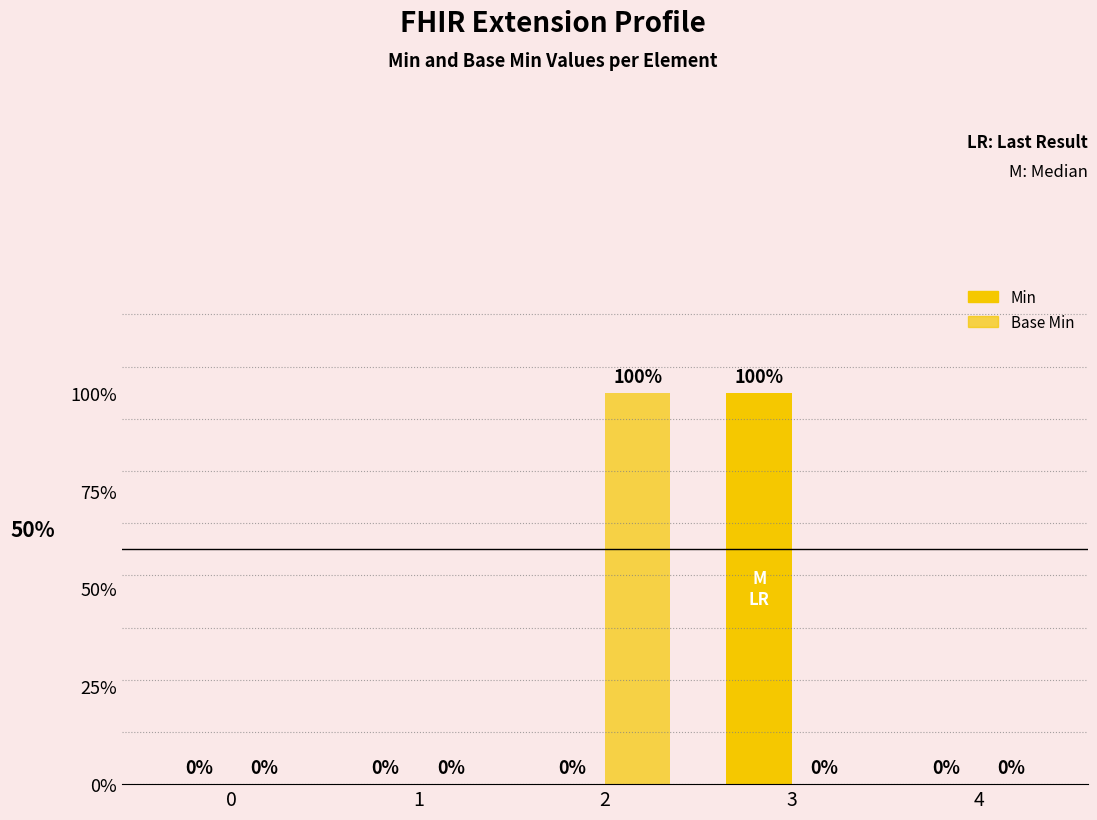

Which series has the largest range (max minus min)?

Min